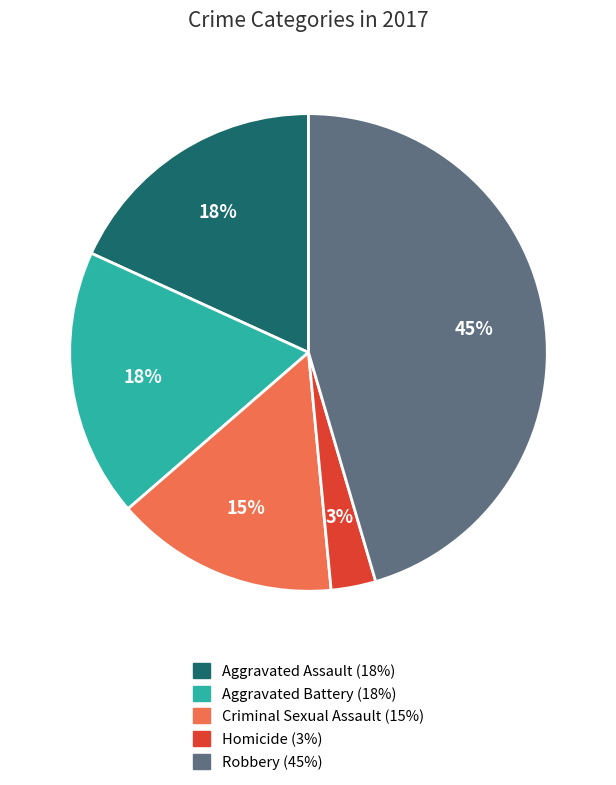

To the nearest percent, what portion does Aggravated Assault represent?

18%